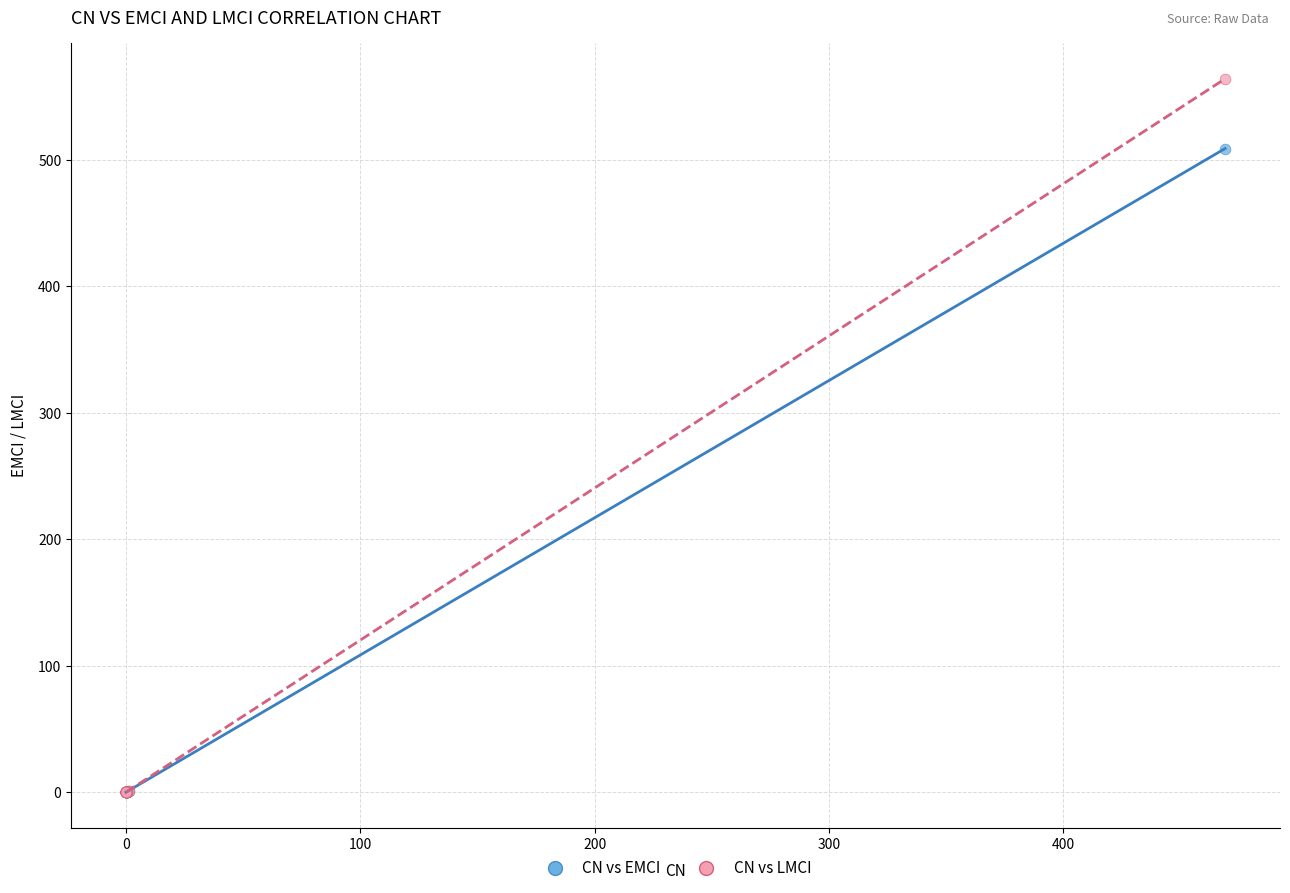

Across all series, what Y value is closest to 282?

509.1